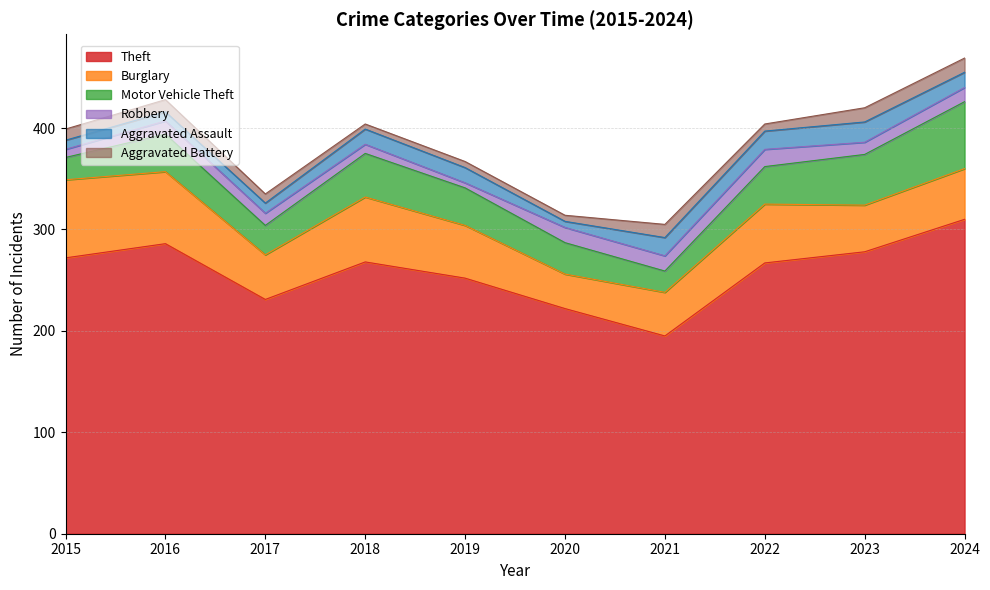

Between which two adjacent categories do Aggravated Assault and Aggravated Battery first intersect?

2016 and 2017